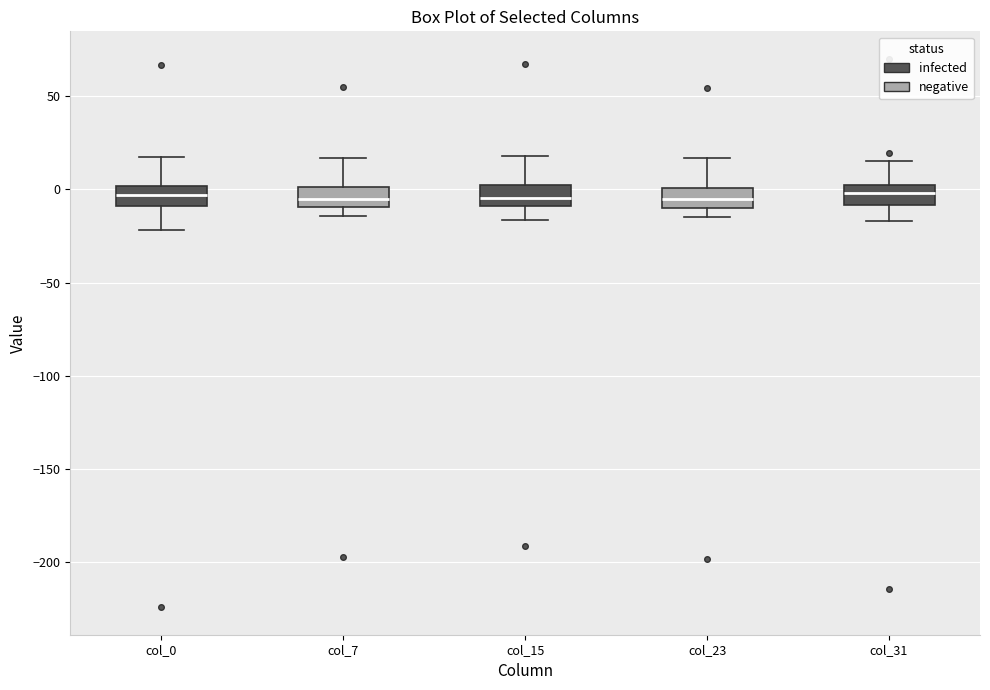

Reading left to right, transcribe this box plot: for each box, give where its median line is, the range the box spans, and where its two whiskers end, as read against the y-axis. The values are not printed on the chart, so give them approximately, as read against the axis.

col_0: median -5, box -10 to 0, whiskers -20 to 15
col_7: median -5, box -10 to 0, whiskers -15 to 15
col_15: median -5, box -10 to 0, whiskers -15 to 20
col_23: median -5, box -10 to 0, whiskers -15 to 15
col_31: median 0, box -10 to 5, whiskers -15 to 15